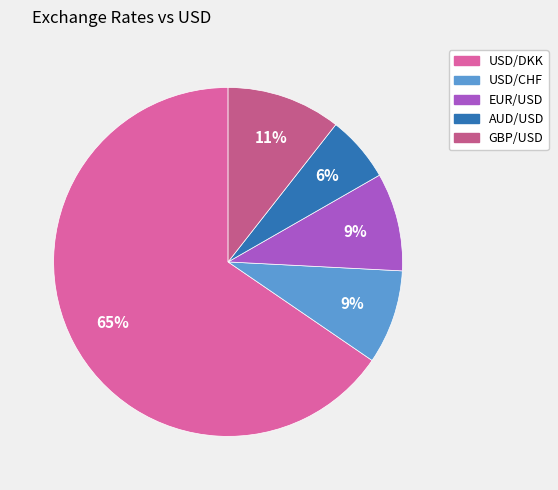

Is it true that USD/CHF is 22% of the pie?

False